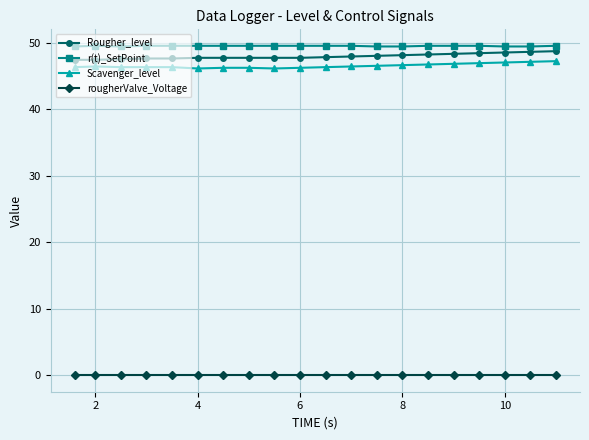

What is the value of the Rougher_level point at the 13th from the left?

48.0